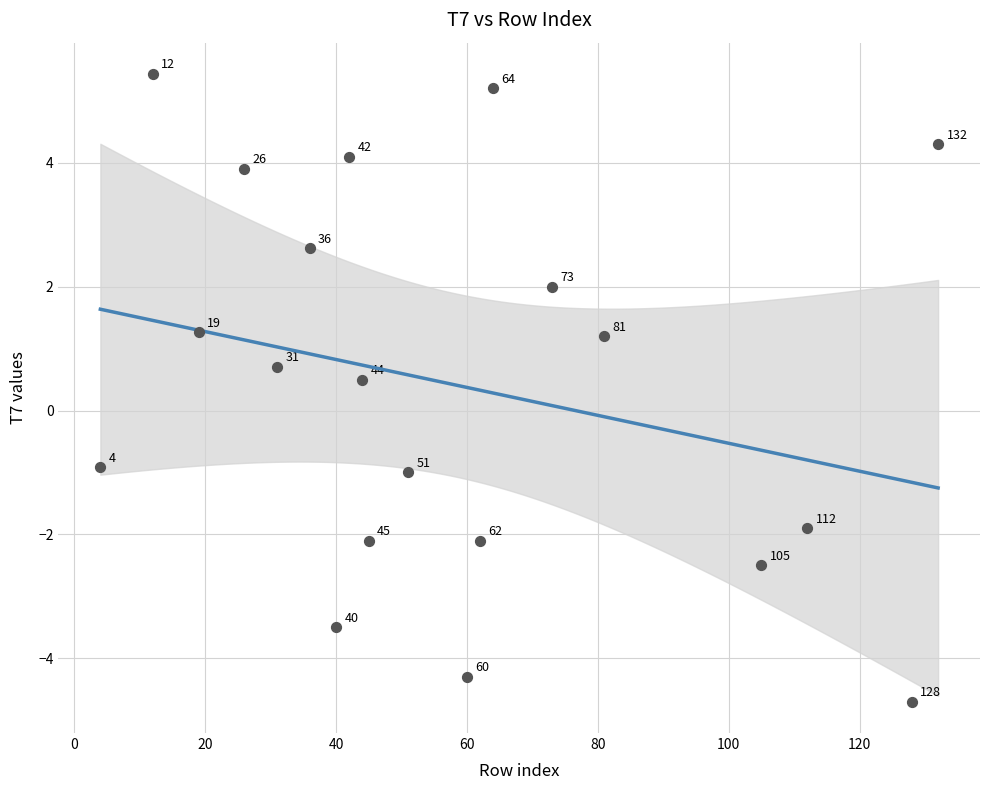

What Y value in the scatter plot is closest to 0?

0.5